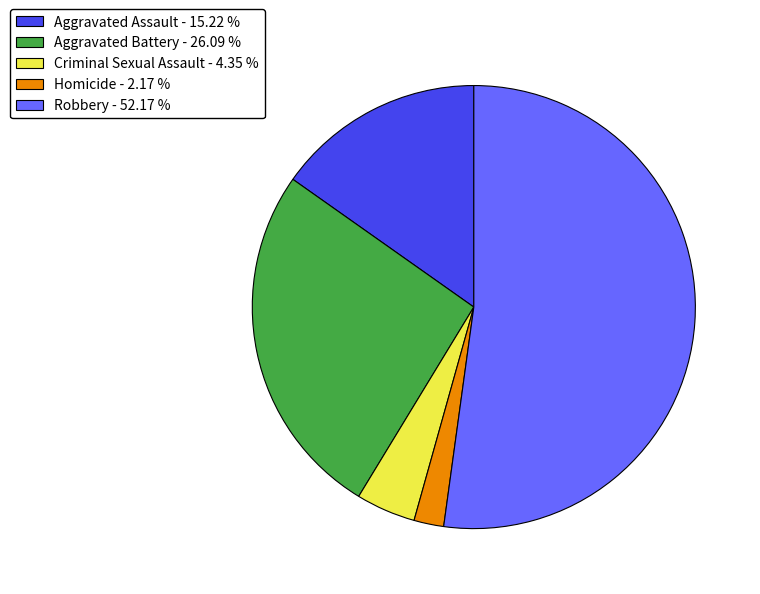

Count the number of slices in the pie.

5